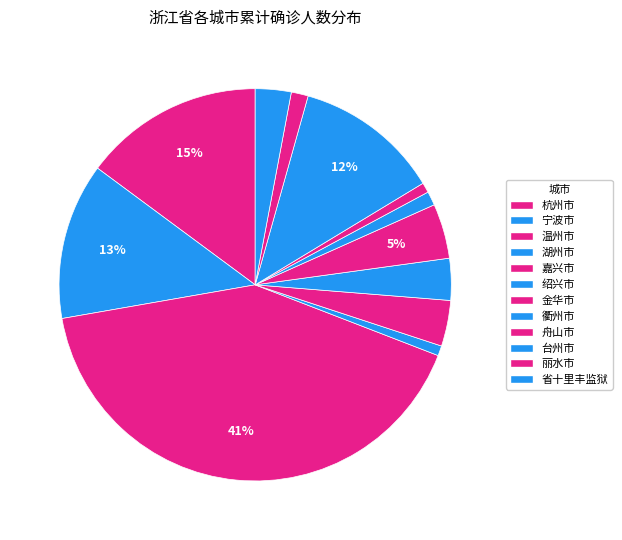

How many segments does this pie chart have?

12